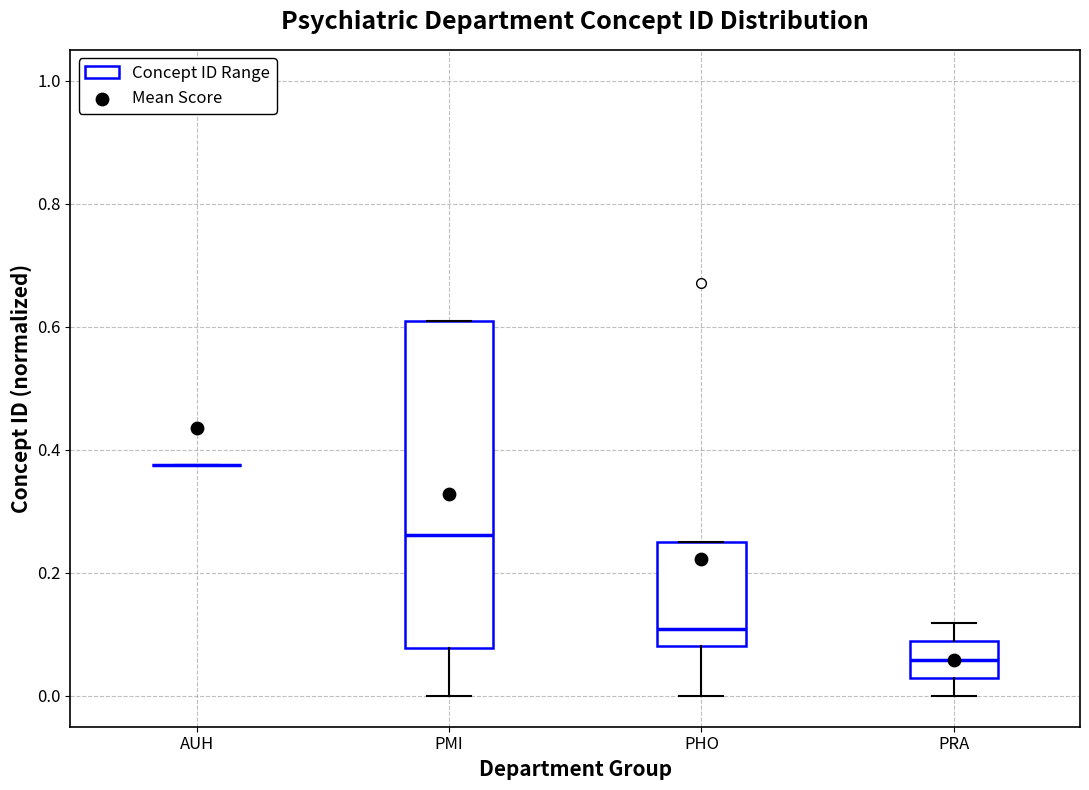

Reading left to right, read every box against the y-axis: the position of its median line, the range the box covers, and the ends of its whiskers. The values are not printed on the chart, so give them approximately, as read against the axis.

AUH: box collapsed to a line at 0.38, whiskers 0.38 to 0.38
PMI: median 0.26, box 0.08 to 0.60, whiskers 0.00 to 0.60
PHO: median 0.10, box 0.08 to 0.24, whiskers 0.00 to 0.24
PRA: median 0.06, box 0.02 to 0.08, whiskers 0.00 to 0.12